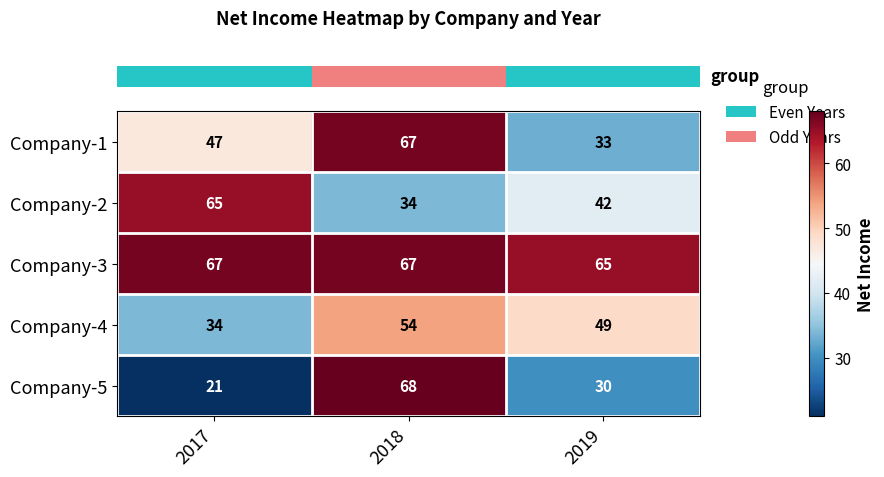

How many data points in Company-3 are less than 67?

1